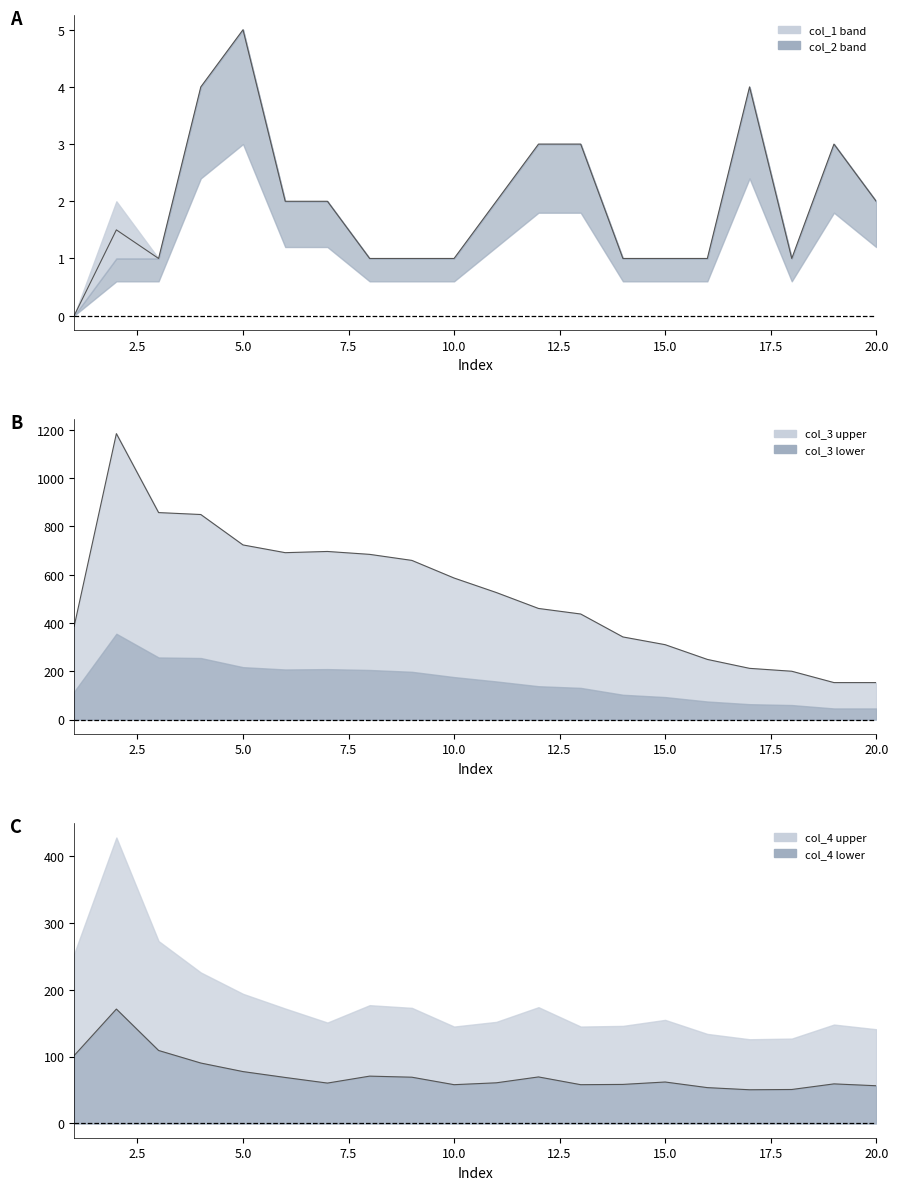

Is the value of col_4 lower line at 18 greater than the value of col_3 line at 16?

No